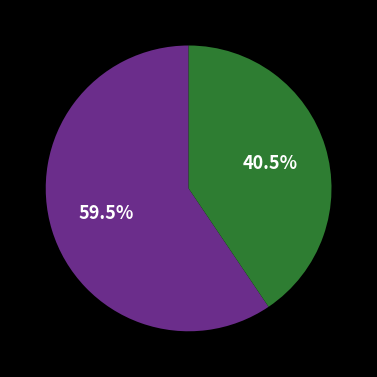

How many segments does this pie chart have?

2